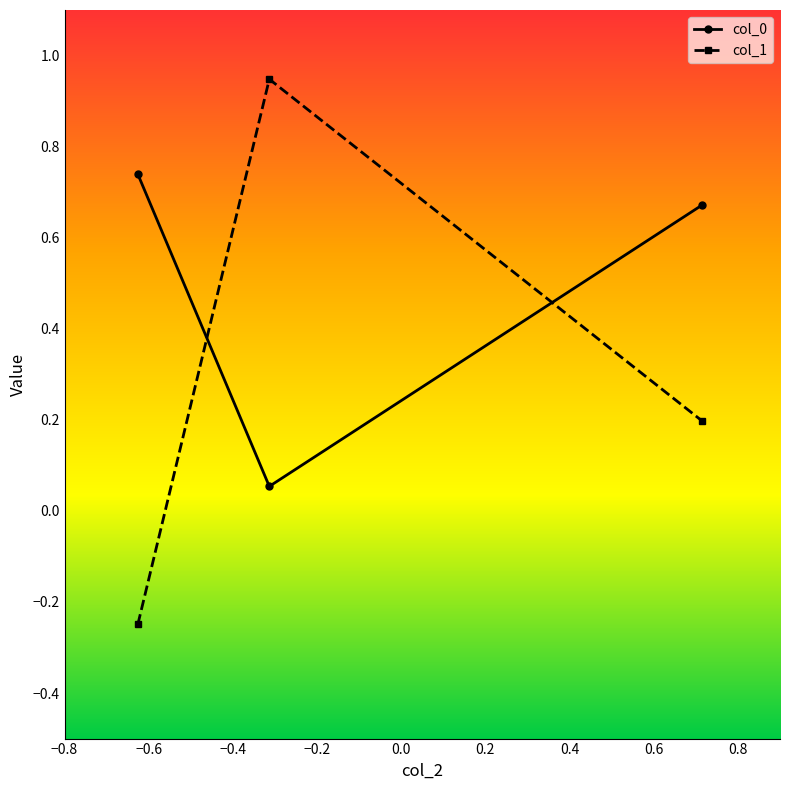

Which series has the largest range (max minus min)?

col_1